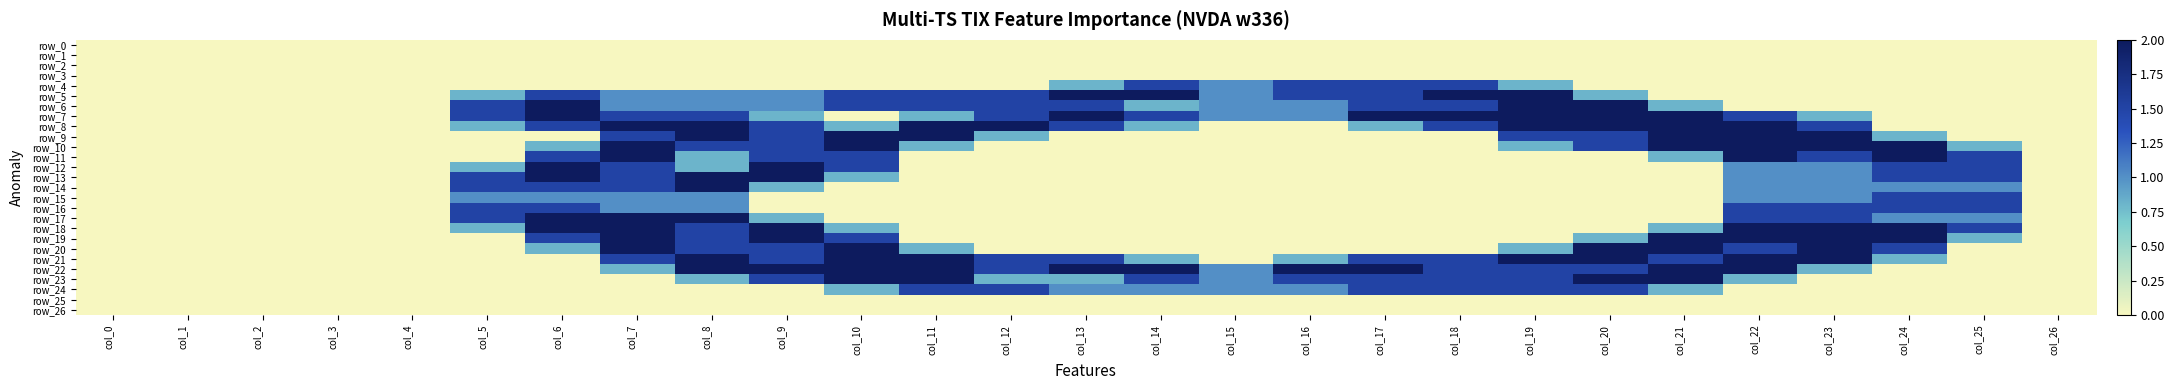

How many data points in row_4 are above 0?

7